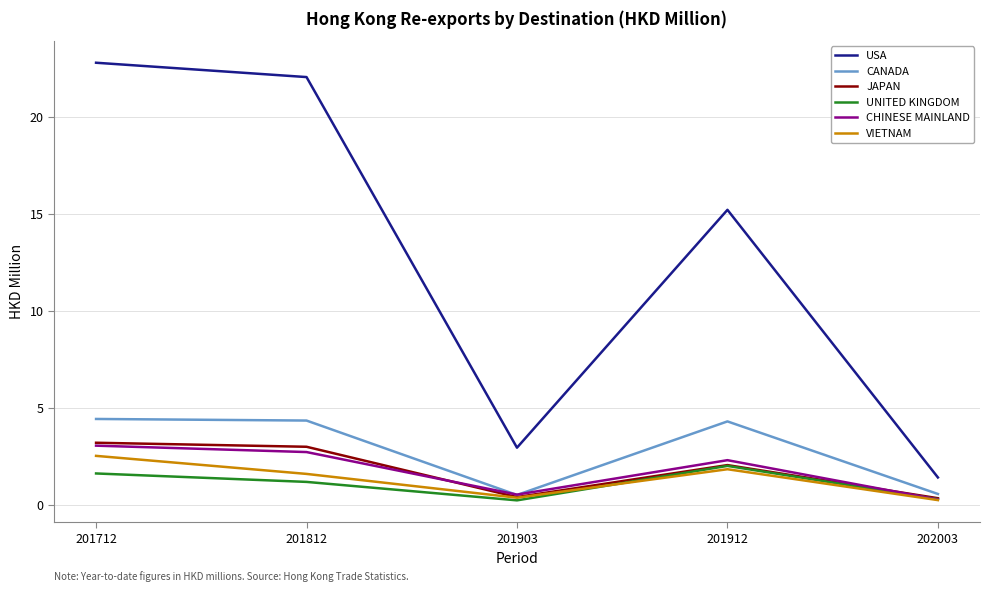

The value of UNITED KINGDOM at 201812 is 1.2. True or false?

True